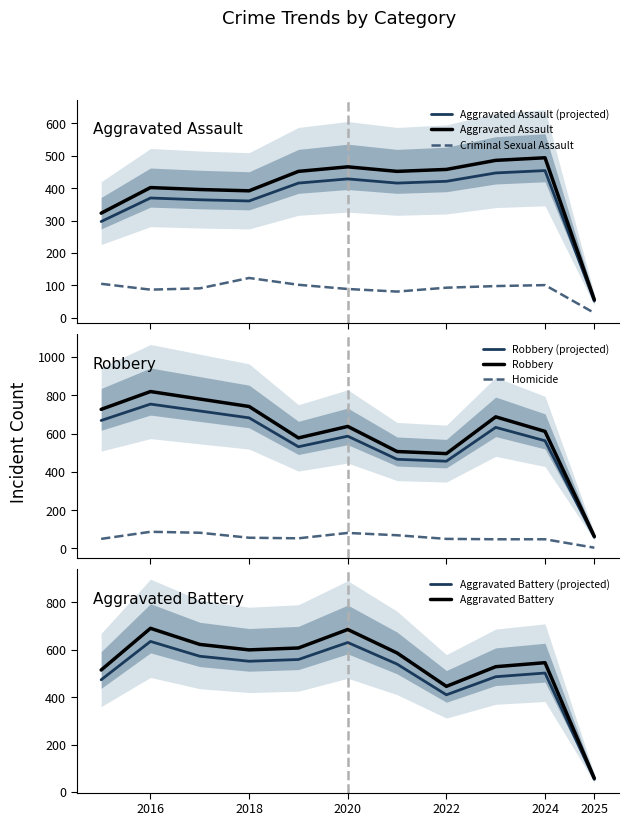

Which has a higher value, 2015 or 2019?

2019